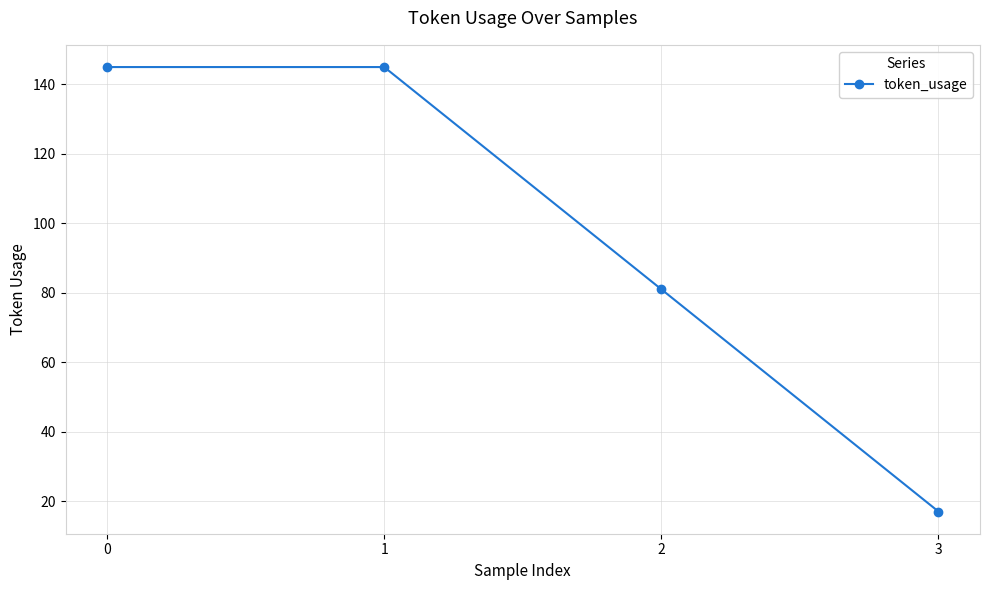

Reading left to right, list all the values displayed in this chart.

145	145	81	17